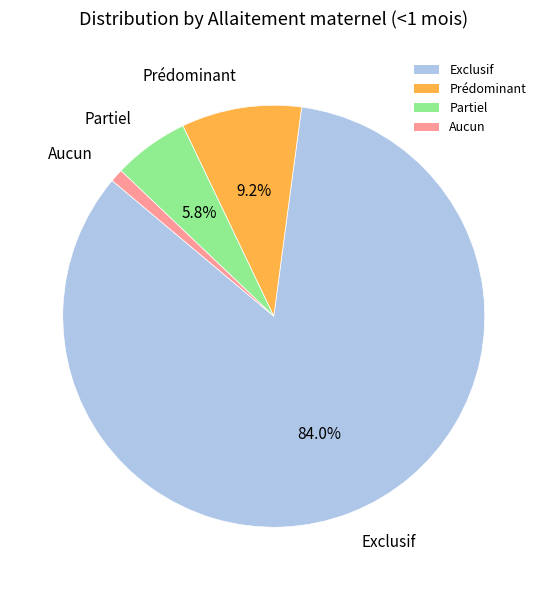

Which category has the smallest portion of the pie?

Aucun